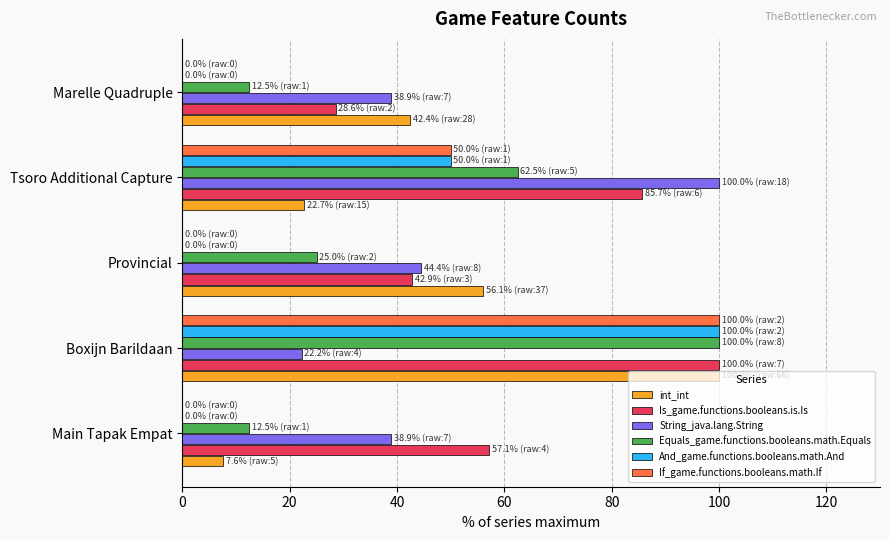

What is the greatest value displayed?

100.0